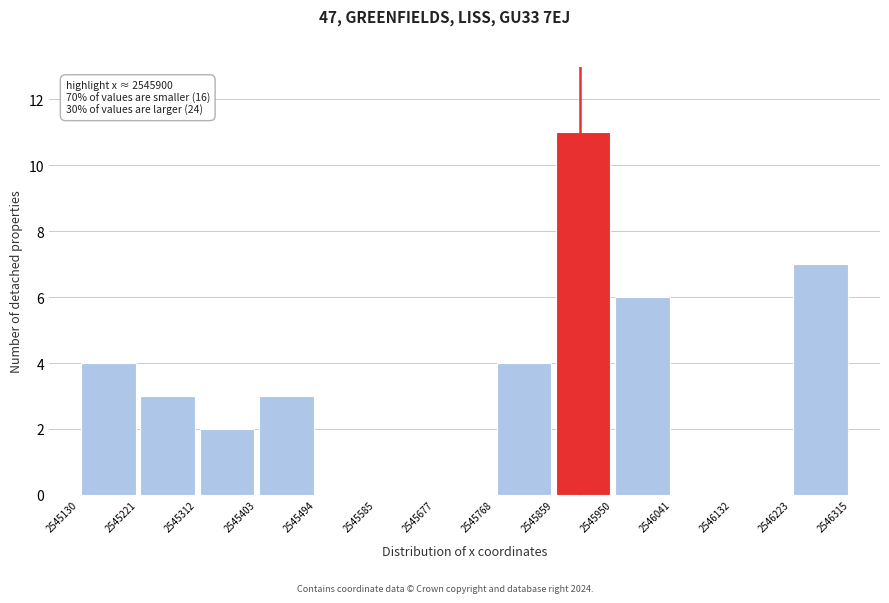

Over which range of the x-axis is the bar tallest?

2545859 to 2545950